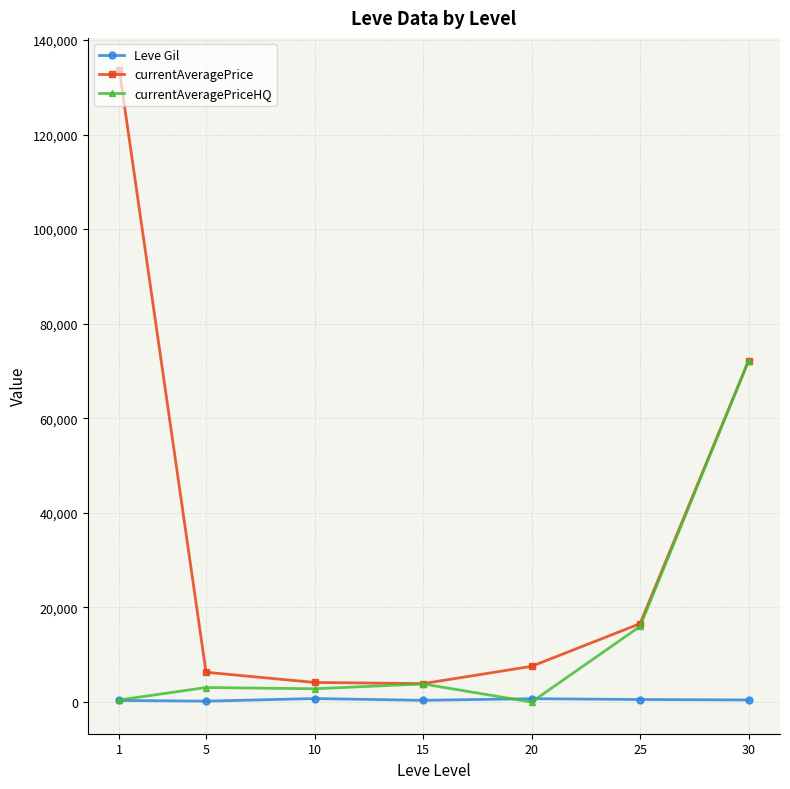

What value does the currentAveragePrice series have at 30?

72152.8